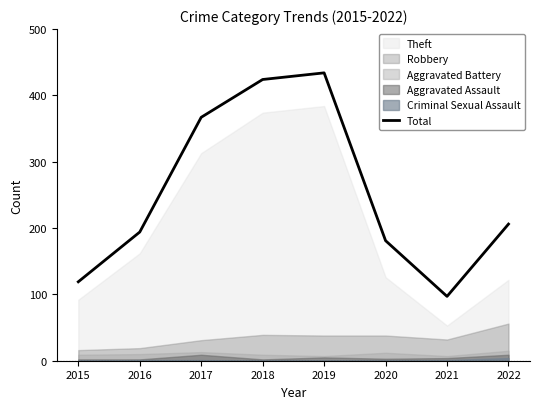

What is the minimum value shown in the chart?

97